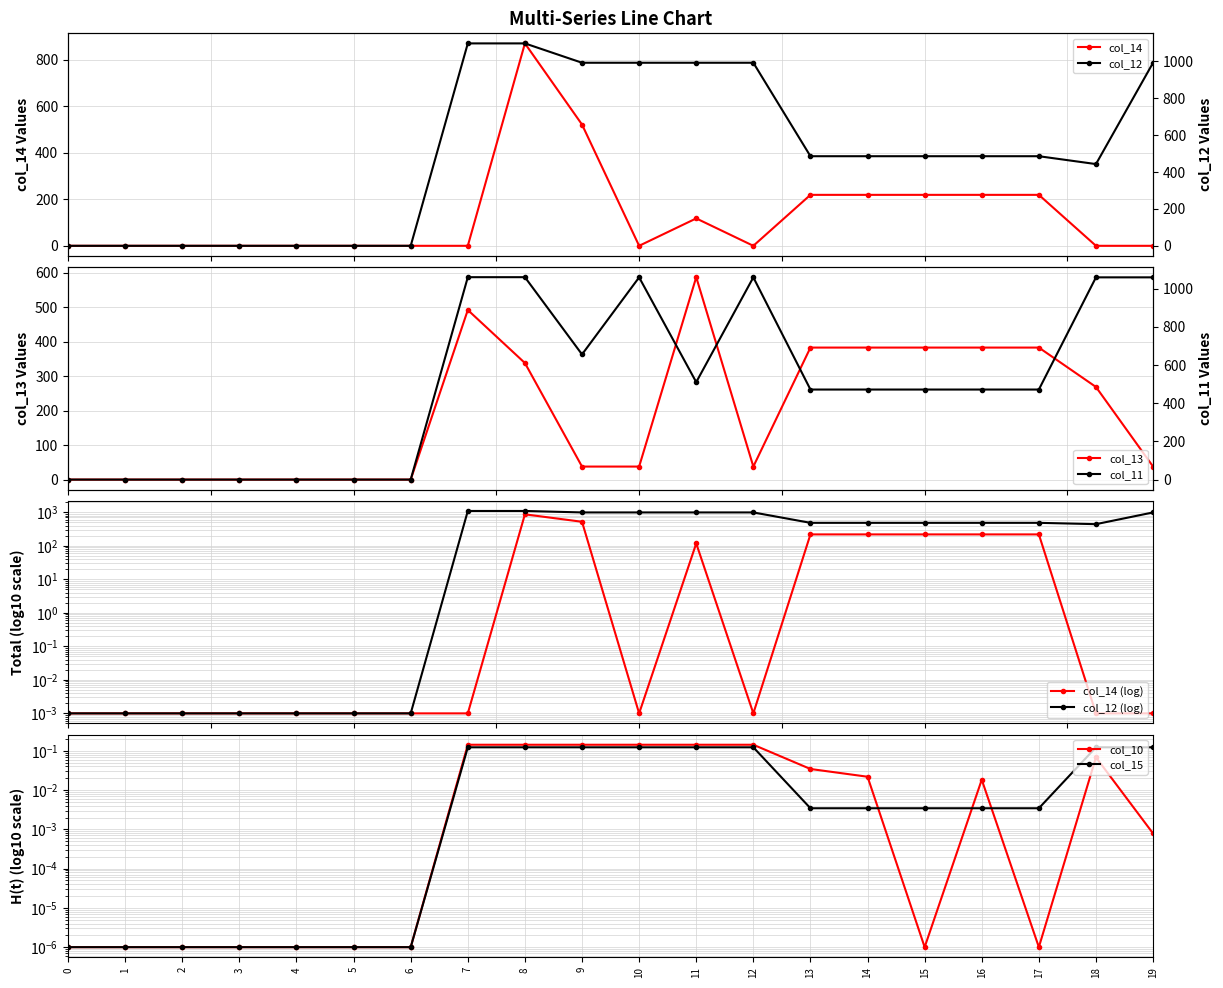

Reading left to right, extract all data points from this chart.

col_10: 0=0.0	1=0.0	2=0.0	3=0.0	4=0.0	5=0.0	6=0.0	7=0.1	8=0.1	9=0.1	10=0.1	11=0.1	12=0.1	13=0.0	14=0.0	15=0.0	16=0.0	17=0.0	18=0.1	19=0.0
col_11: 0=0.0	1=0.0	2=0.0	3=0.0	4=0.0	5=0.0	6=0.0	7=1060.3	8=1060.3	9=655.7	10=1059.4	11=510.4	12=1059.4	13=471.7	14=471.7	15=471.7	16=471.7	17=471.7	18=1059.4	19=1059.4
col_12: 0=0.0	1=0.0	2=0.0	3=0.0	4=0.0	5=0.0	6=0.0	7=1096.7	8=1096.7	9=991.8	10=991.8	11=991.8	12=991.8	13=485.4	14=485.4	15=485.4	16=485.4	17=485.4	18=442.8	19=991.8
col_13: 0=0.0	1=0.0	2=0.0	3=0.0	4=0.0	5=0.0	6=0.0	7=491.6	8=337.9	9=37.7	10=37.7	11=586.7	12=37.7	13=382.7	14=382.7	15=382.7	16=382.7	17=382.7	18=268.5	19=37.7
col_14: 0=0.0	1=0.0	2=0.0	3=0.0	4=0.0	5=0.0	6=0.0	7=0.0	8=870.6	9=521.5	10=0.0	11=117.9	12=0.0	13=219.2	14=219.2	15=219.2	16=219.2	17=219.2	18=0.0	19=0.0
col_15: 0=0.0	1=0.0	2=0.0	3=0.0	4=0.0	5=0.0	6=0.0	7=0.1	8=0.1	9=0.1	10=0.1	11=0.1	12=0.1	13=0.0	14=0.0	15=0.0	16=0.0	17=0.0	18=0.1	19=0.1